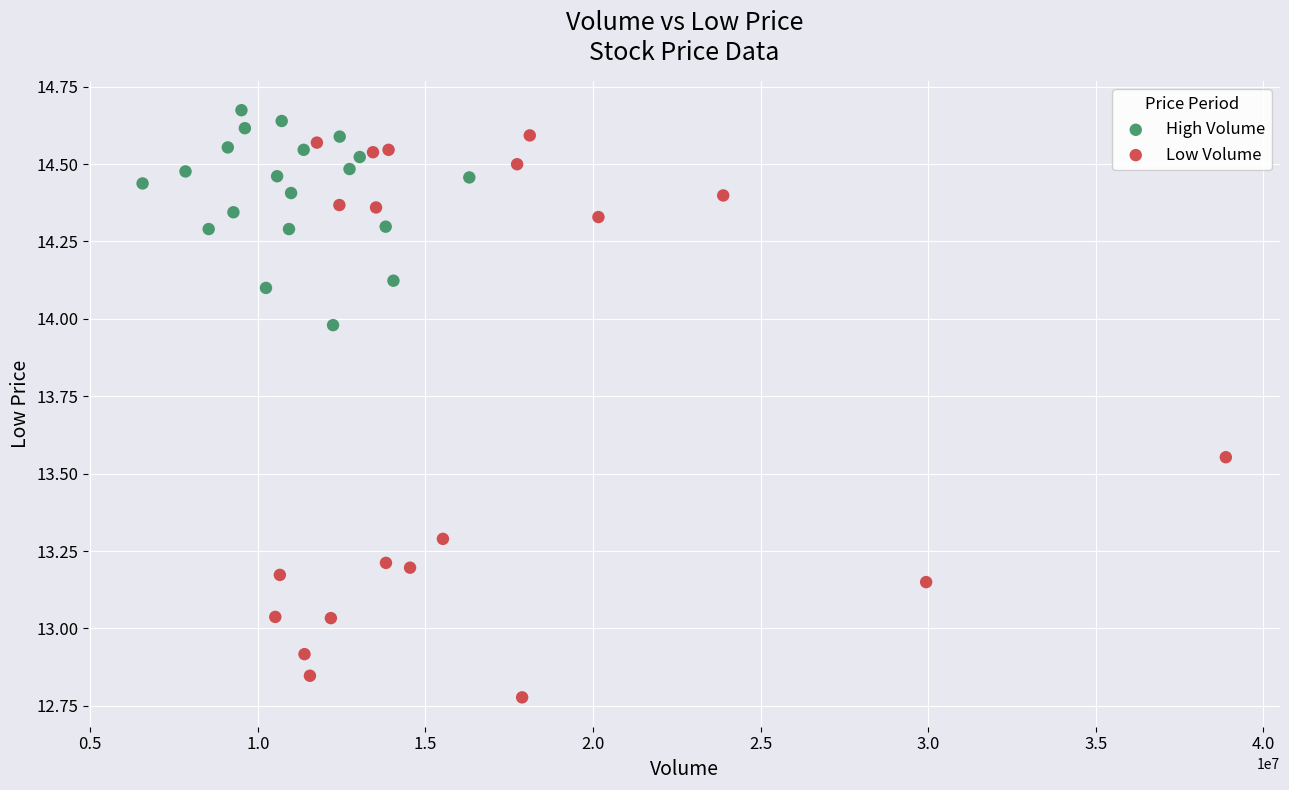

Which series contains the highest Y value?

High Volume